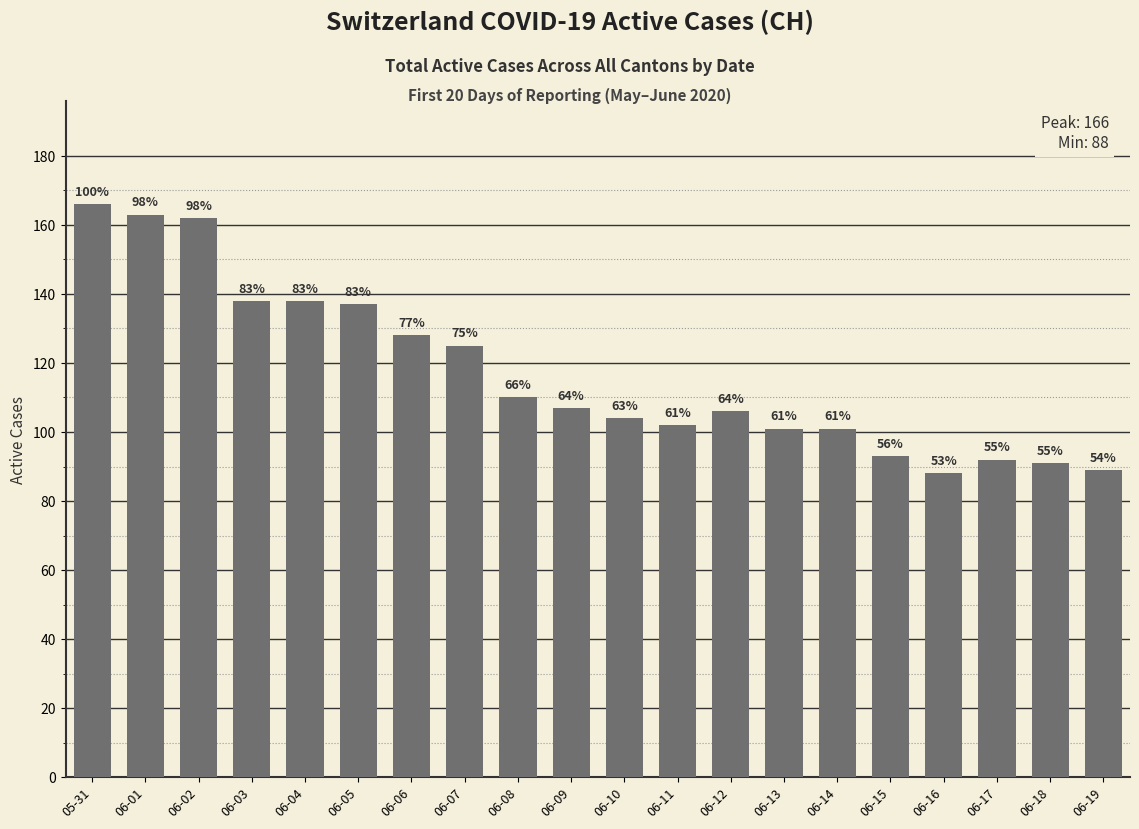

Does the chart contain any negative values?

No